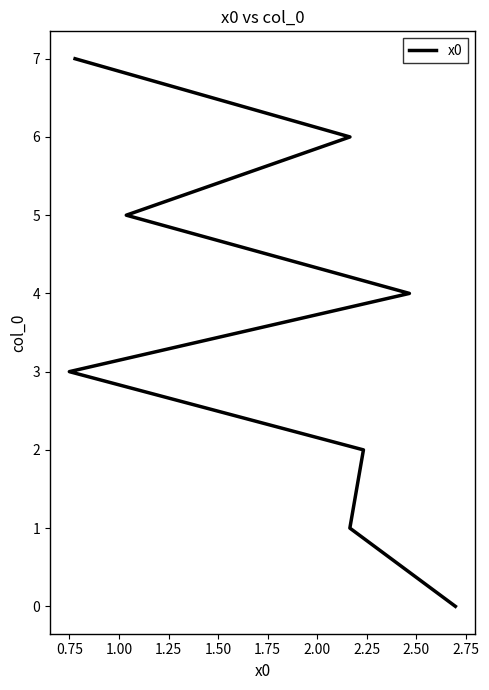

Read the value at 1.75.

5